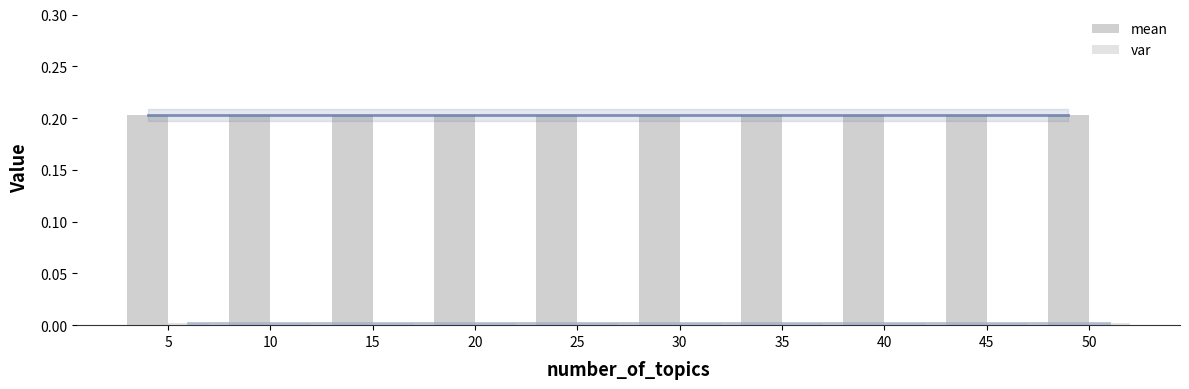

Which series has the largest range (max minus min)?

mean